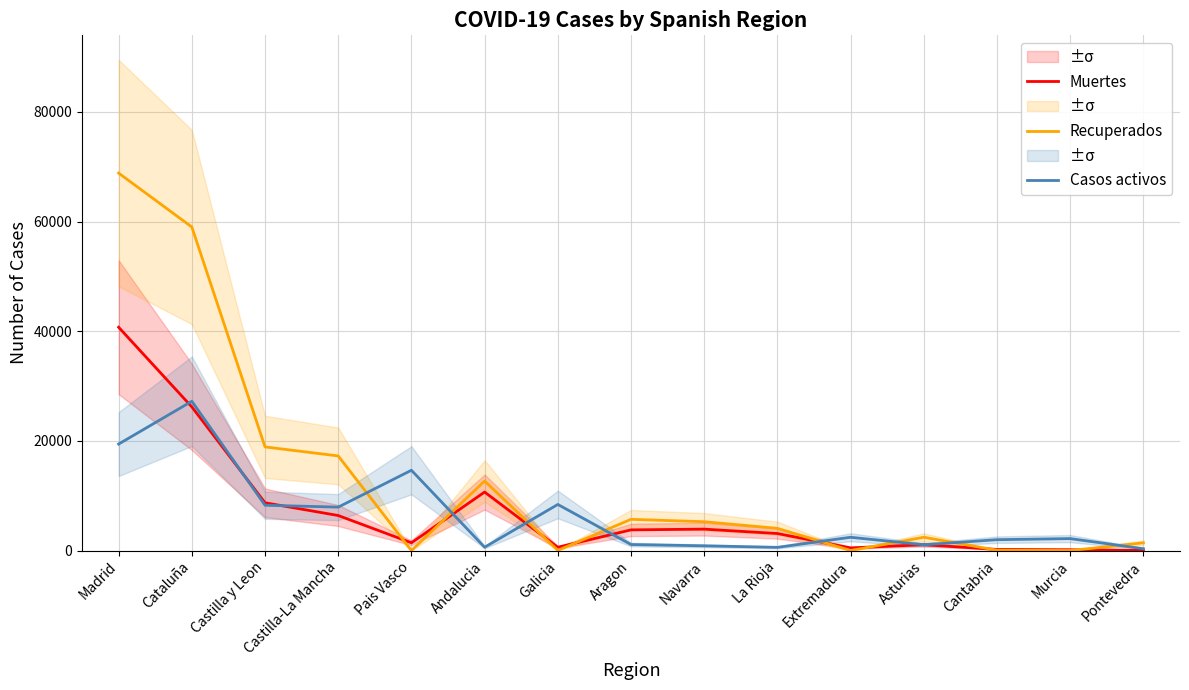

What are all the series names shown in the legend?

Muertes, Recuperados, Casos activos